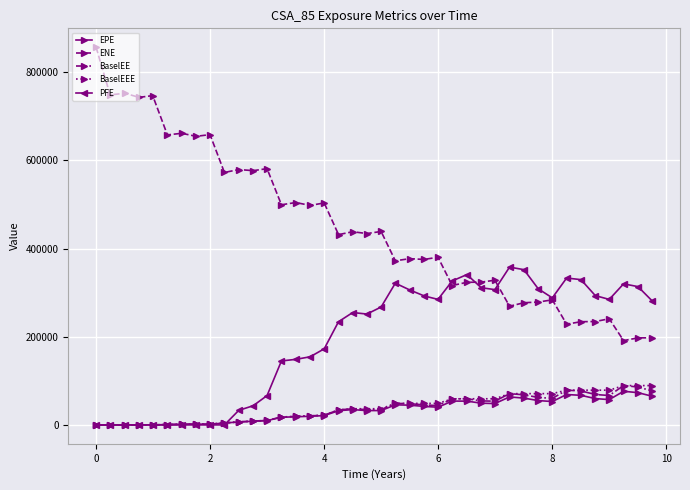

True or false: ENE and BaselEE cross at least once.

False